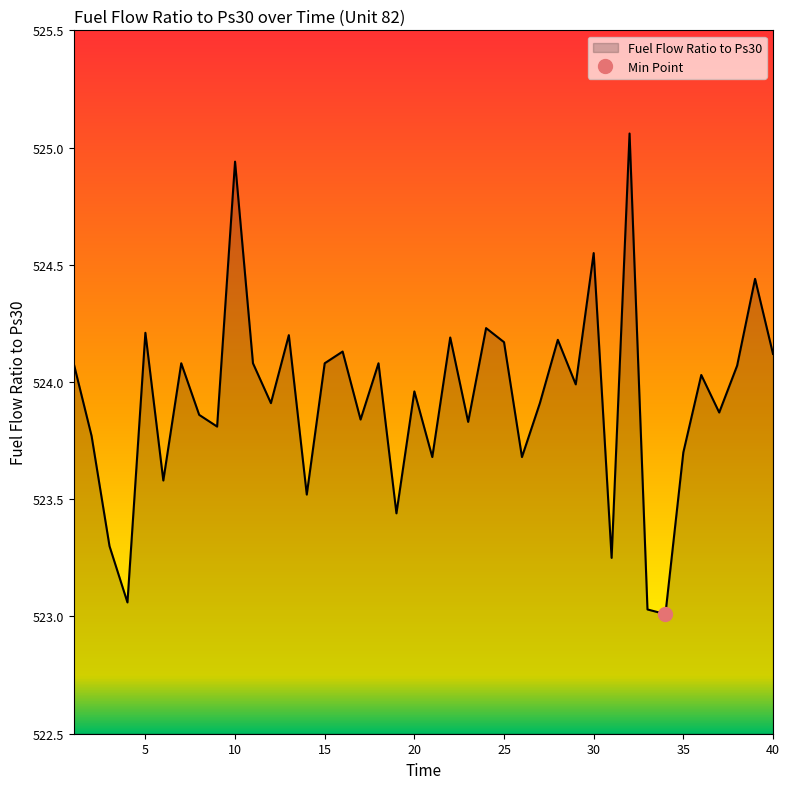

List the labels in order of value, smallest first.

34, 33, 4, 31, 3, 19, 14, 6, 21, 26, 35, 2, 9, 23, 17, 8, 37, 12, 27, 20, 29, 36, 38, 1, 7, 11, 15, 18, 40, 16, 25, 28, 22, 13, 5, 24, 39, 30, 10, 32